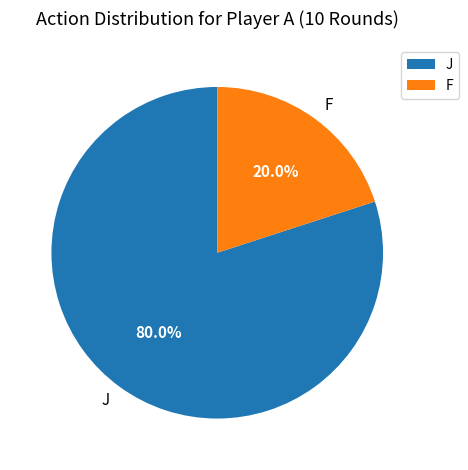

Approximately how many times larger is the value at J compared to F?

4.0